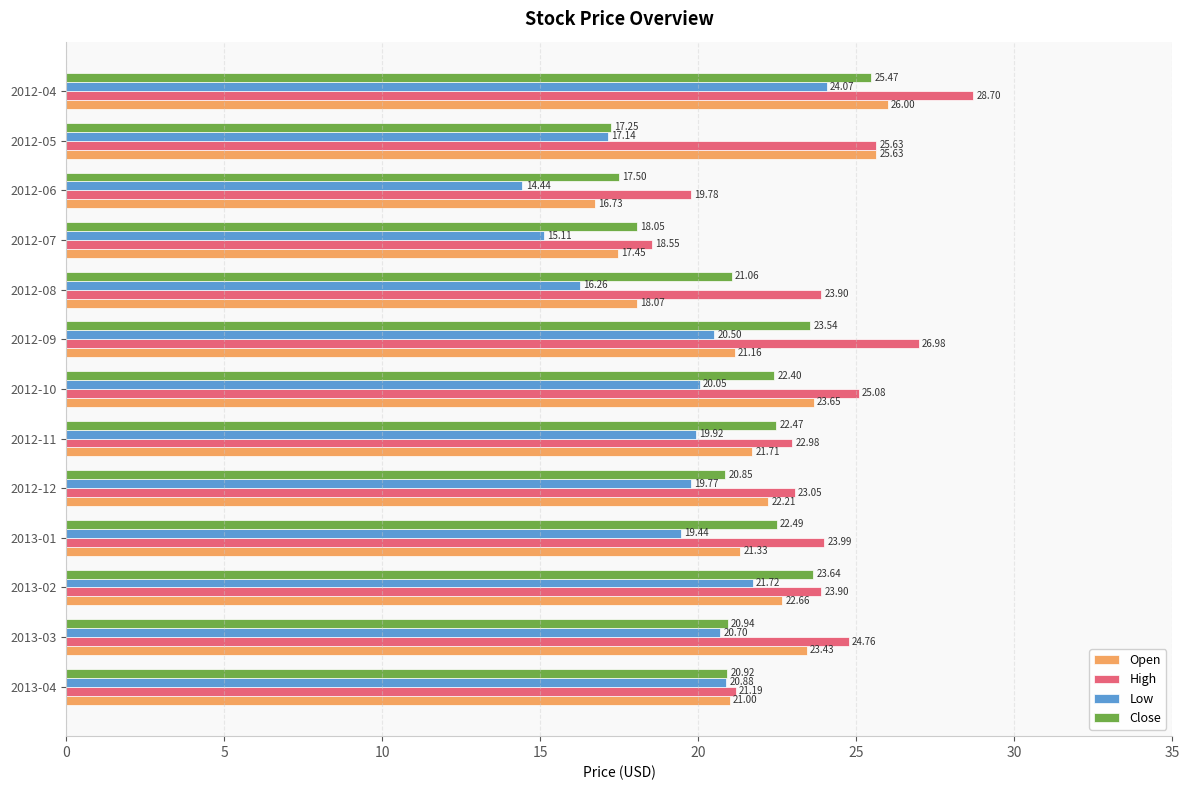

Which series changed the most between 2012-08 and 2012-04?

Open